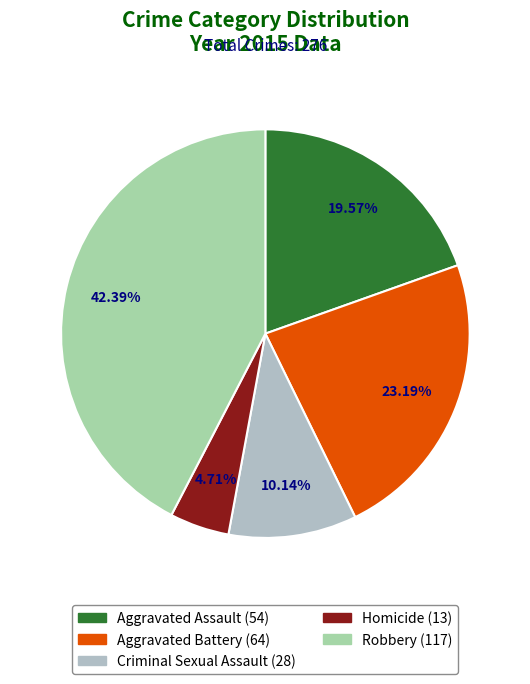

Which category has the smallest portion of the pie?

Homicide